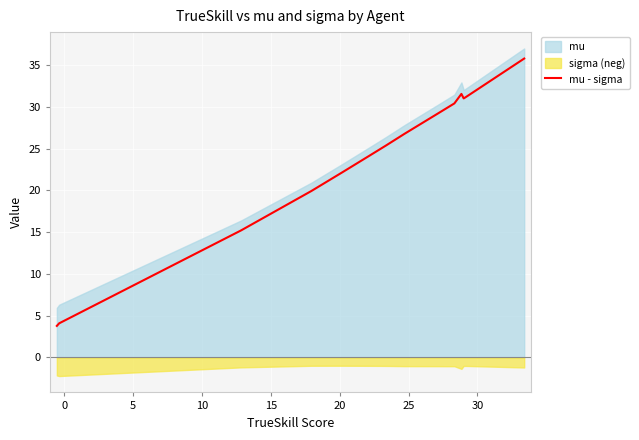

What is the lowest value of the mu - sigma series?

3.8